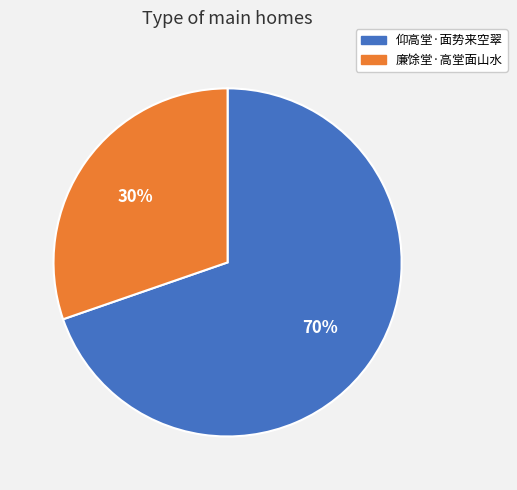

Do 仰高堂·面势来空翠 and 廉馀堂·高堂面山水 together represent more than half of the pie?

Yes